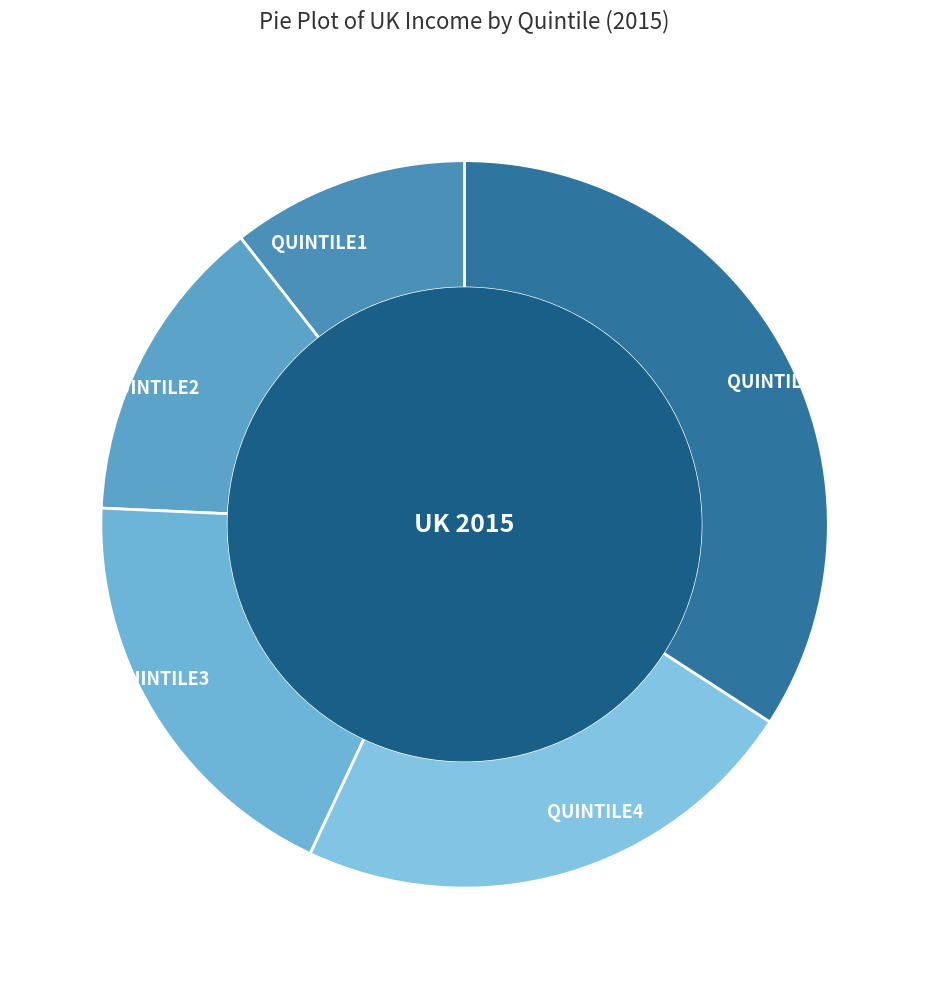

Rank the categories by value from lowest to highest.

QUINTILE1, QUINTILE2, QUINTILE3, QUINTILE4, QUINTILE5